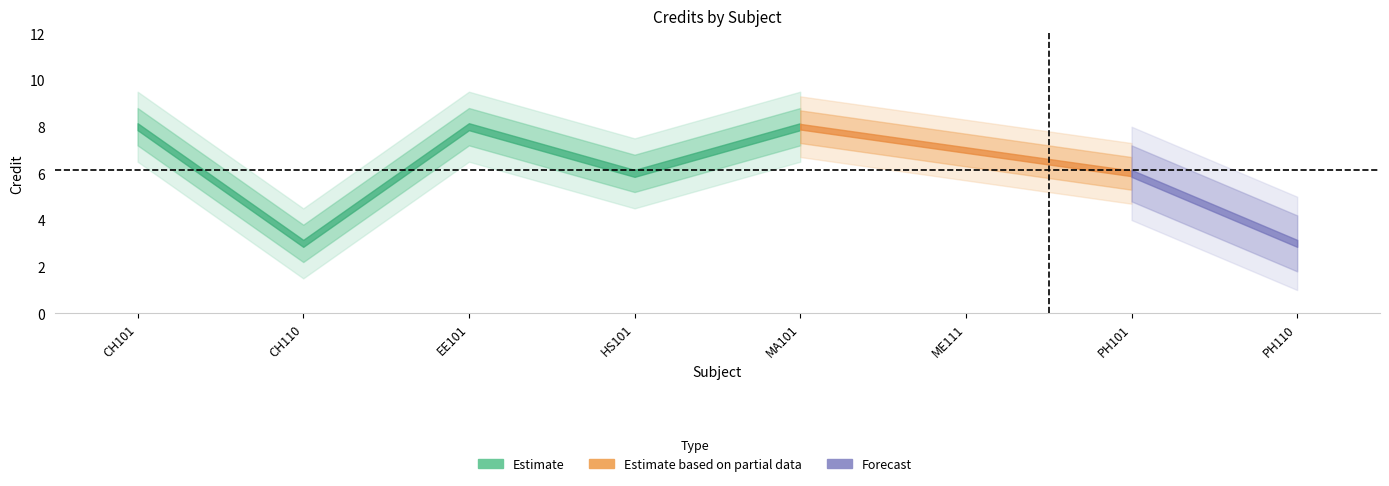

Which category has the lowest value across all series?

CH110